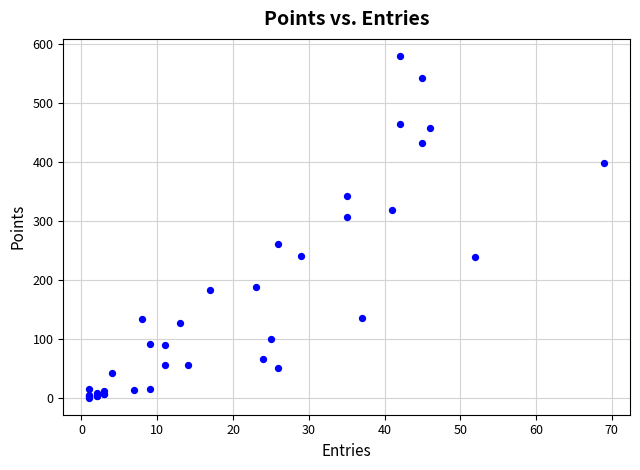

What Y value in the scatter plot is closest to 290?

307